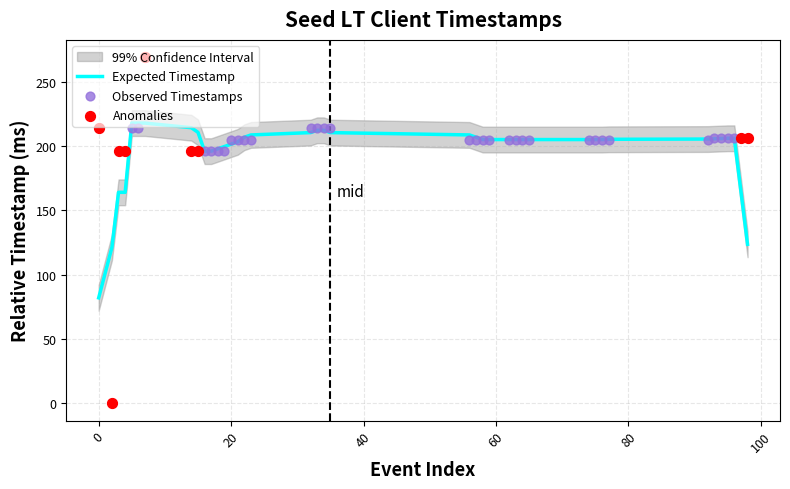

Which has a higher value, 2 or 22?

22